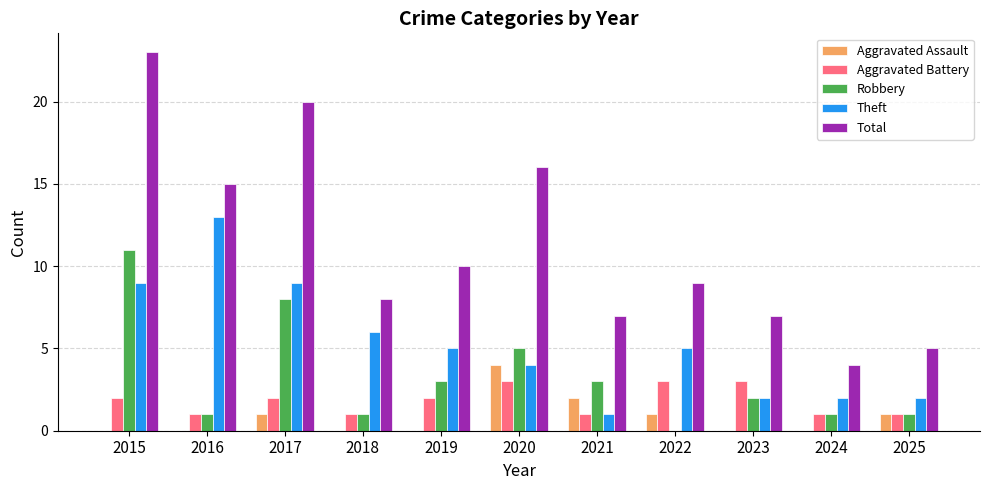

Where does the Total series first go above 9?

2015